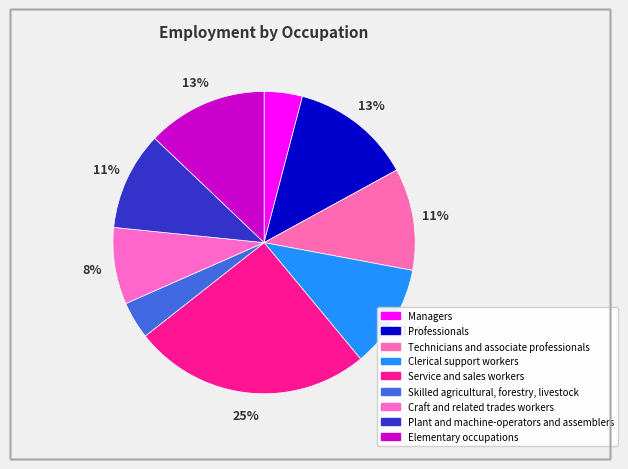

To the nearest percent, what percentage of the pie is Professionals?

13%